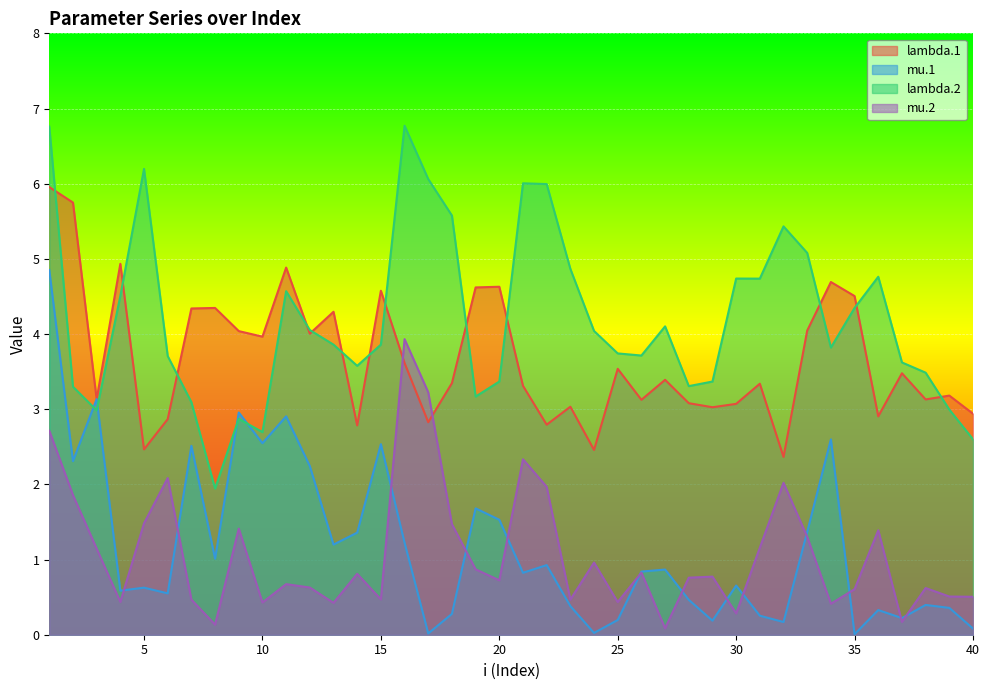

What is the value of the mu.2 point at the 36th from the left?

1.4